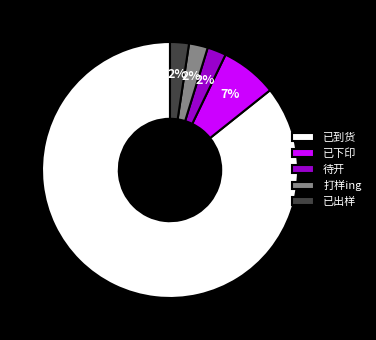

Which slice represents more than half of the pie?

已到货